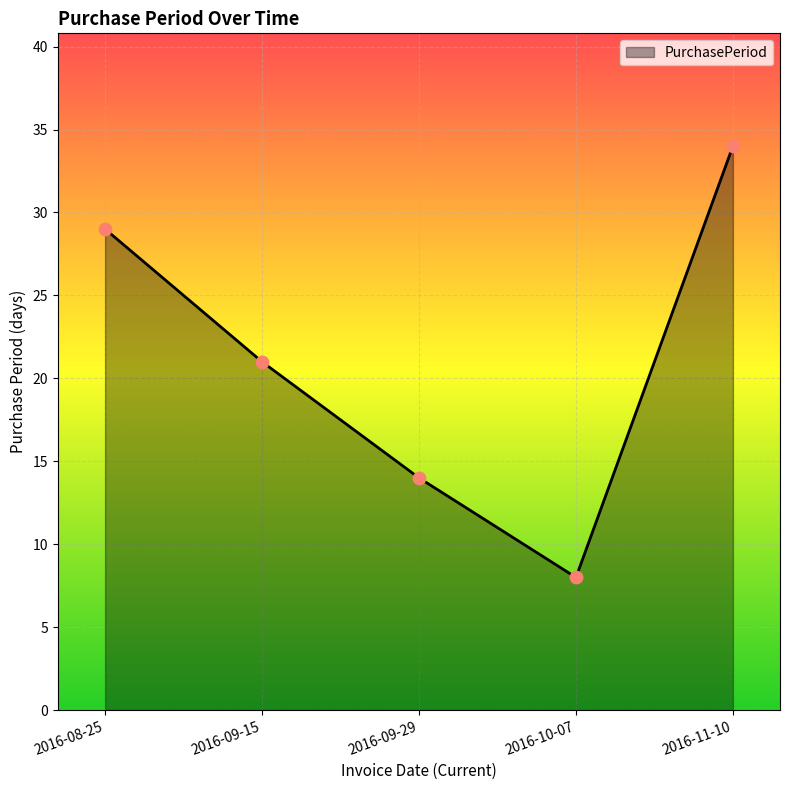

Which has a higher value, 2016-09-29 or 2016-08-25?

2016-08-25